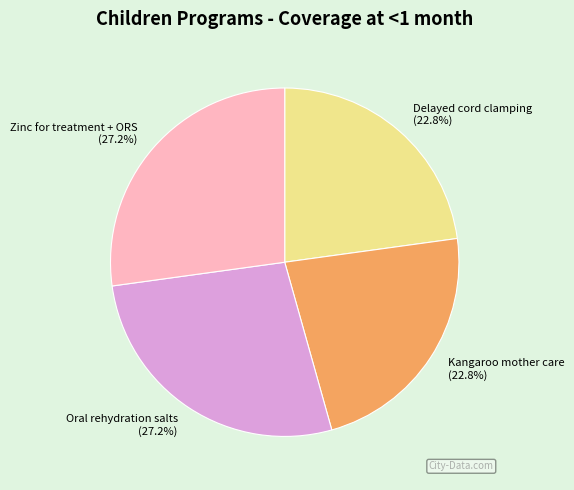

Between Zinc for treatment + ORS (27.2%) and Kangaroo mother care (22.8%), which is larger?

Zinc for treatment + ORS (27.2%)